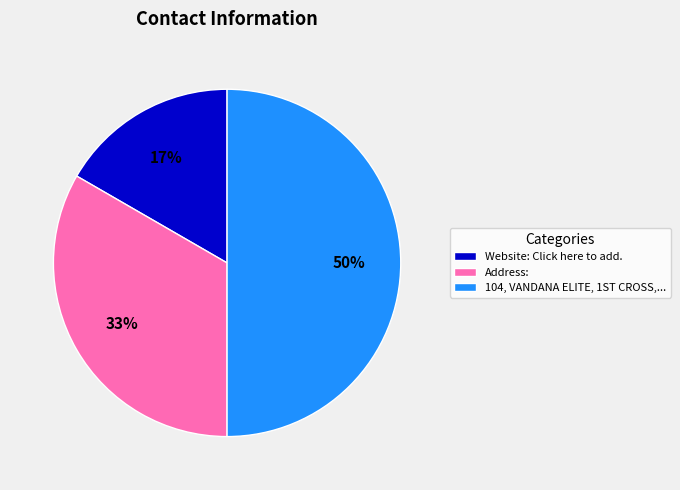

Which category has the smallest portion of the pie?

Website: Click here to add.